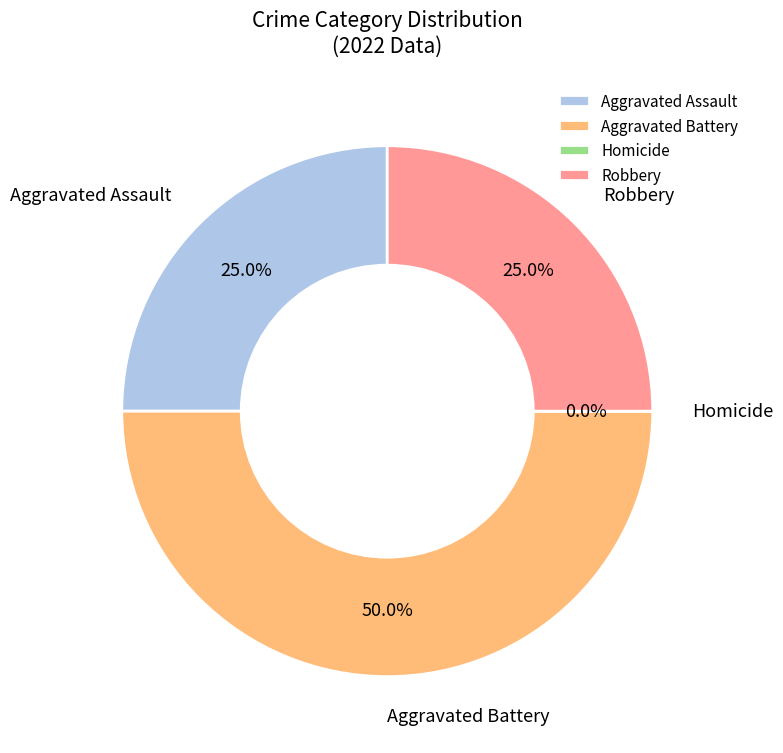

True or false: Homicide accounts for 0% of the total.

True